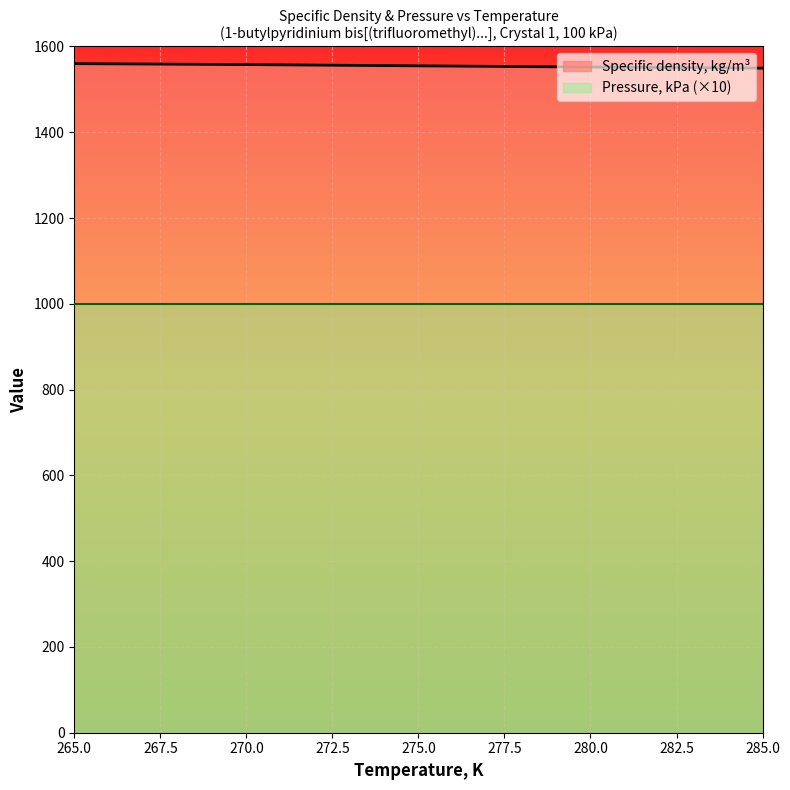

What is the smallest value displayed?

1000.0